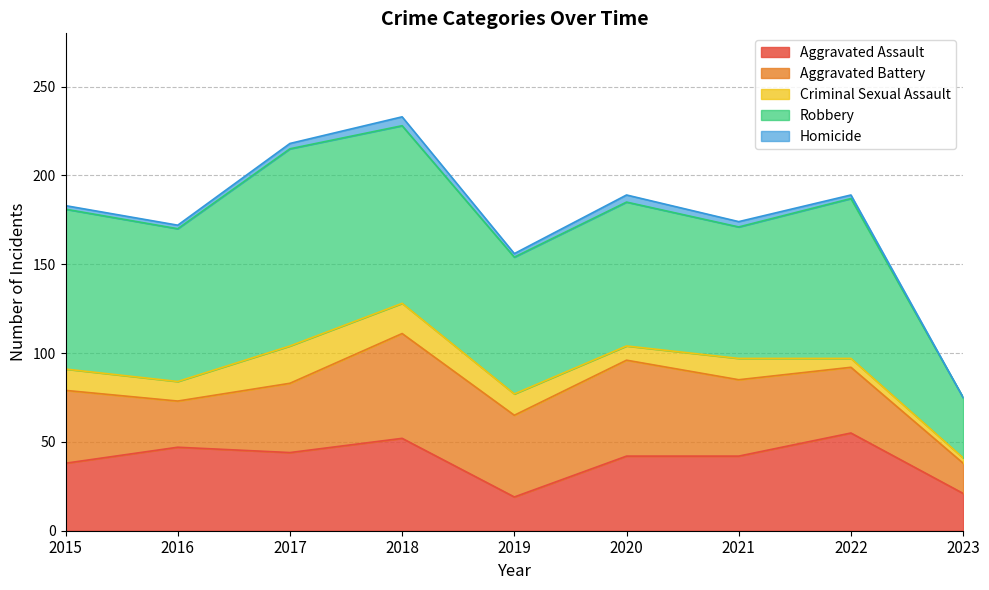

Which category has the highest value in the Robbery series?

2017